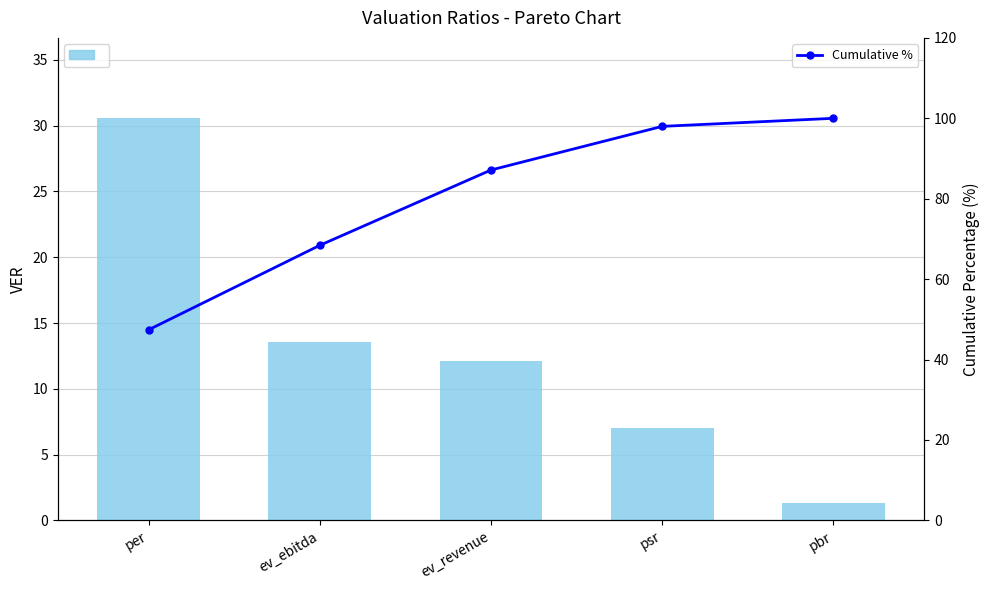

What is the sum of the VER values at ev_ebitda and psr?

20.6